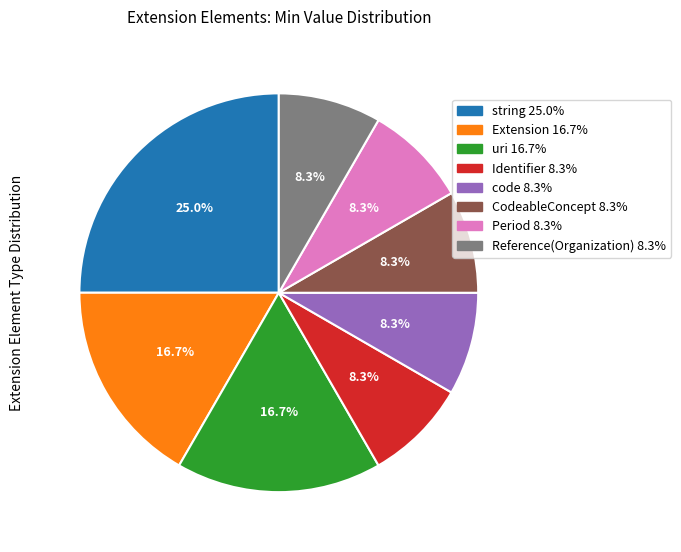

Does any single category account for the majority?

No